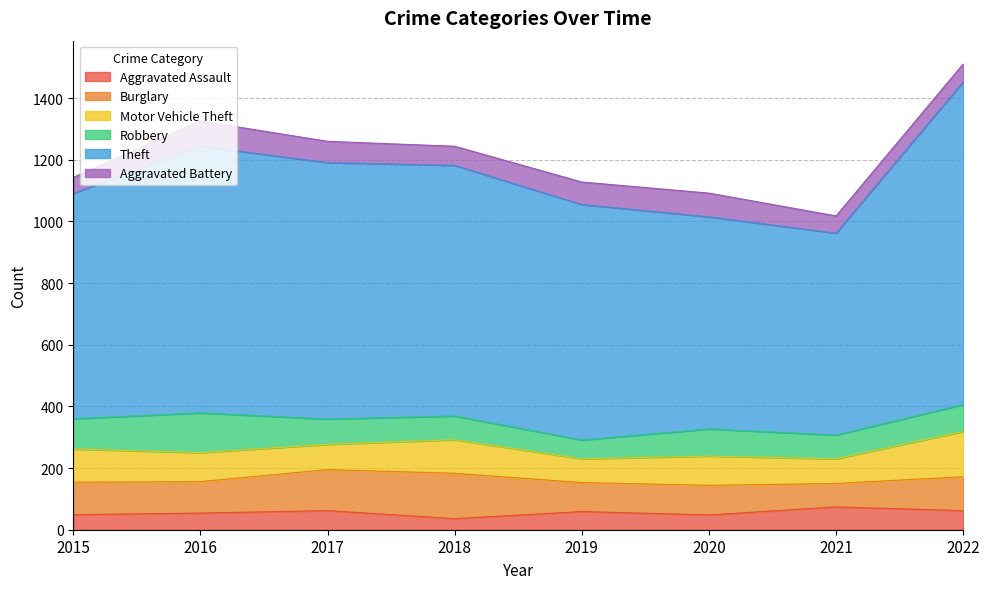

The value of Aggravated Assault at 2022 is 62. True or false?

True